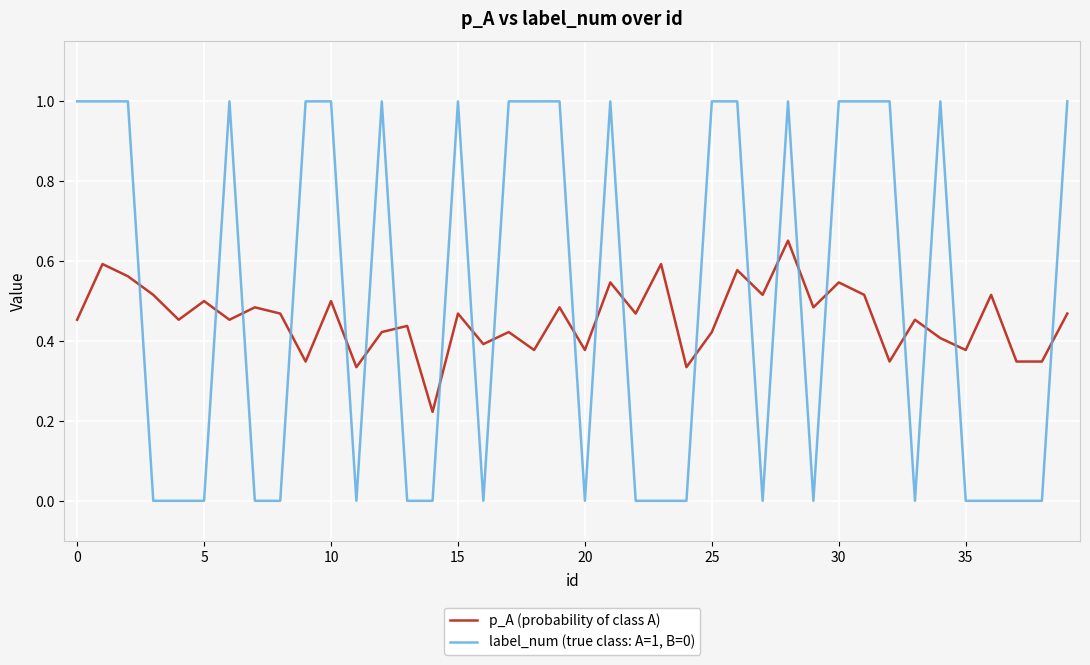

How many times do label_num (true class: A=1, B=0) and p_A (probability of class A) cross each other?

22